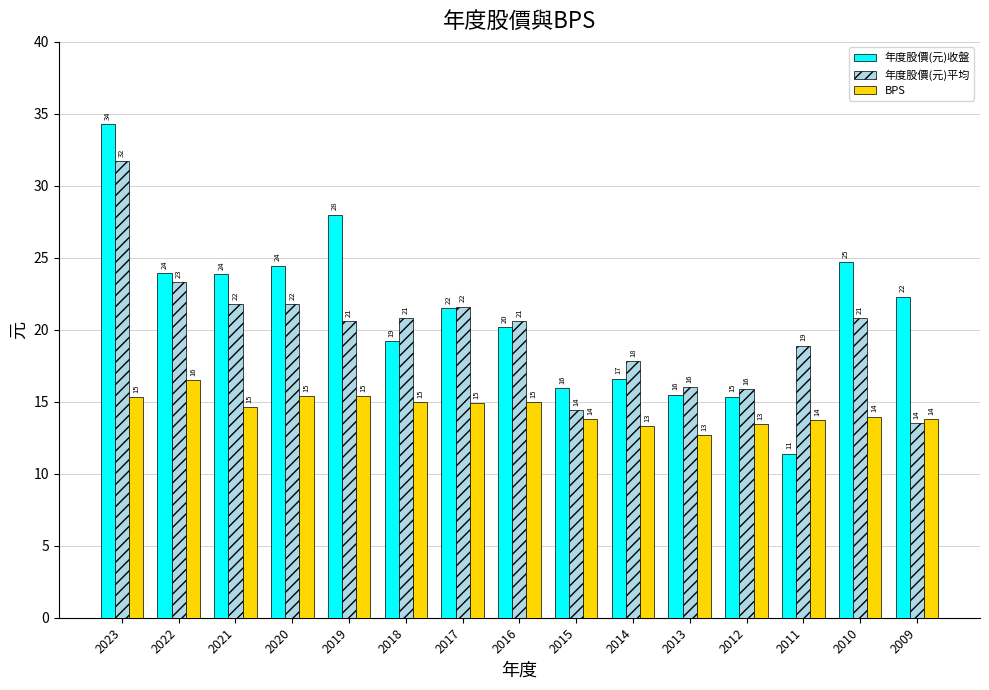

List the series in order of their peak value, lowest first.

BPS, 年度股價(元)平均, 年度股價(元)收盤